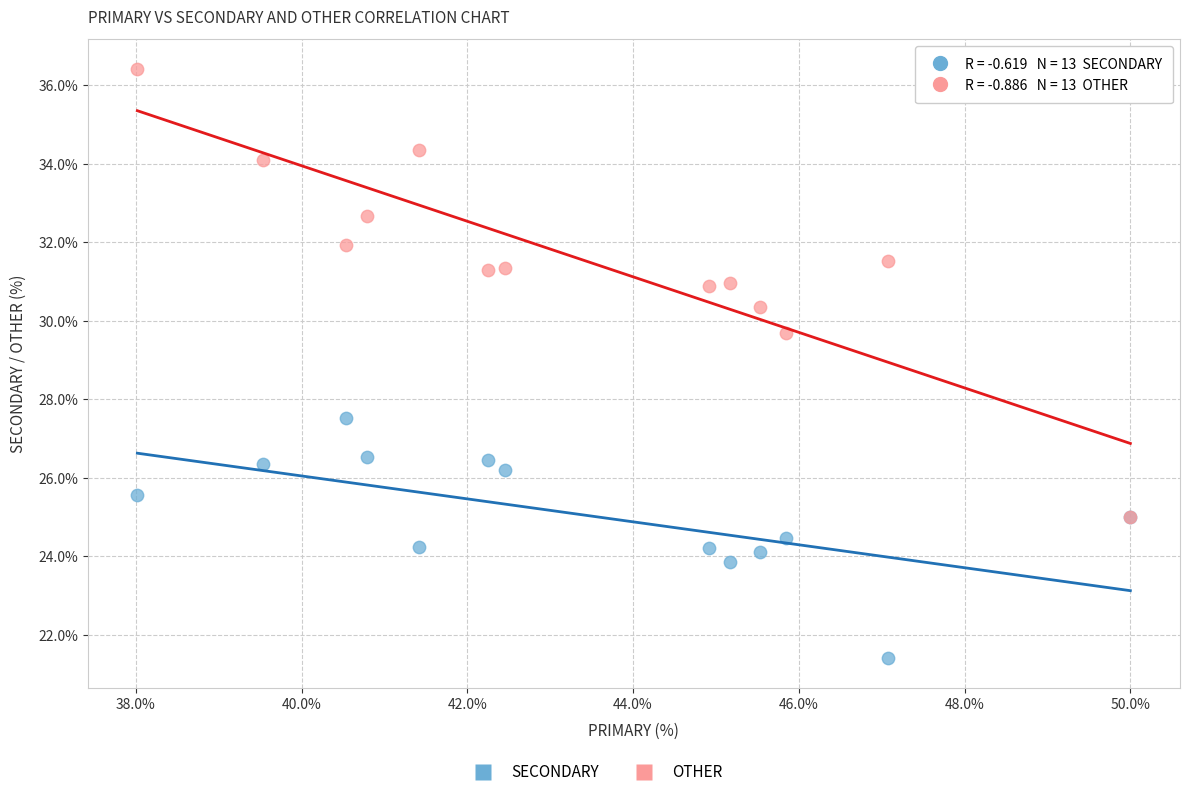

Across all series, what Y value is closest to 28?

27.5